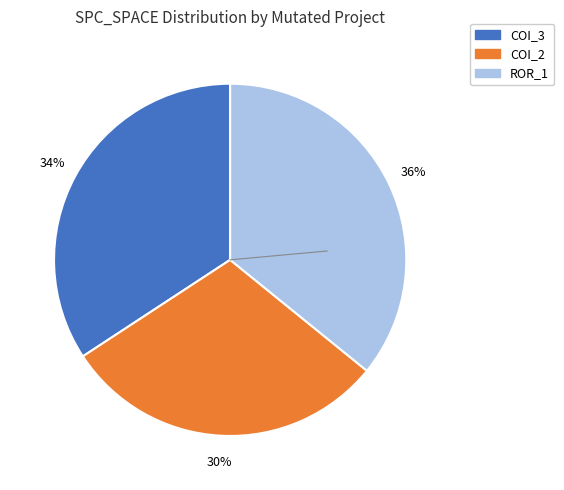

To the nearest percent, what is the average slice percentage?

33%